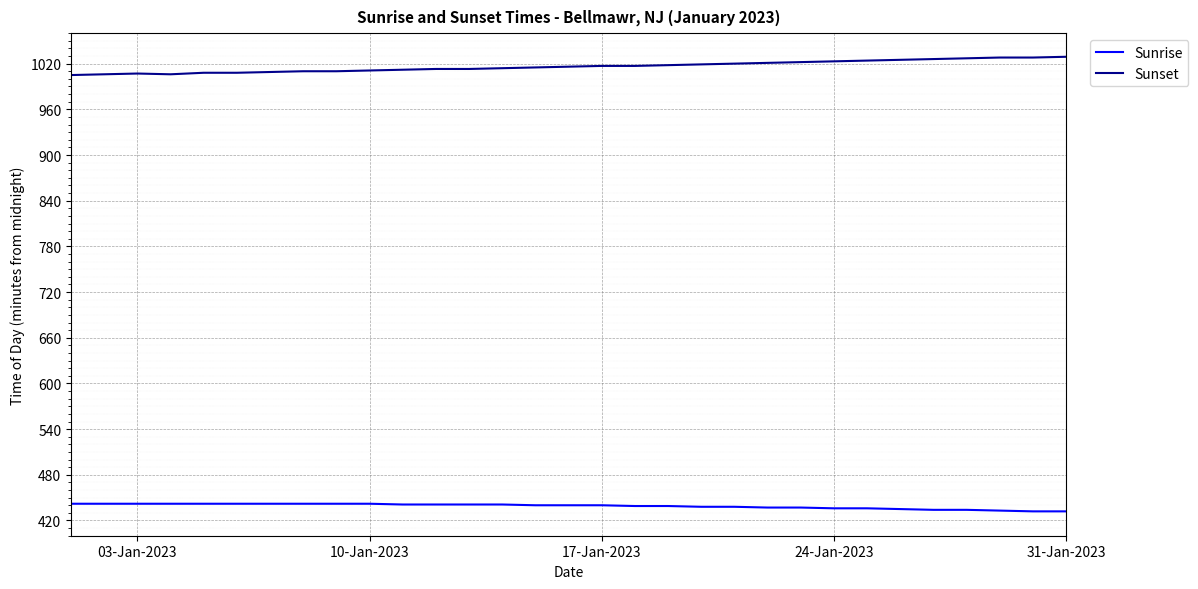

What is the difference between the maximum and minimum values in the Sunset series?

24